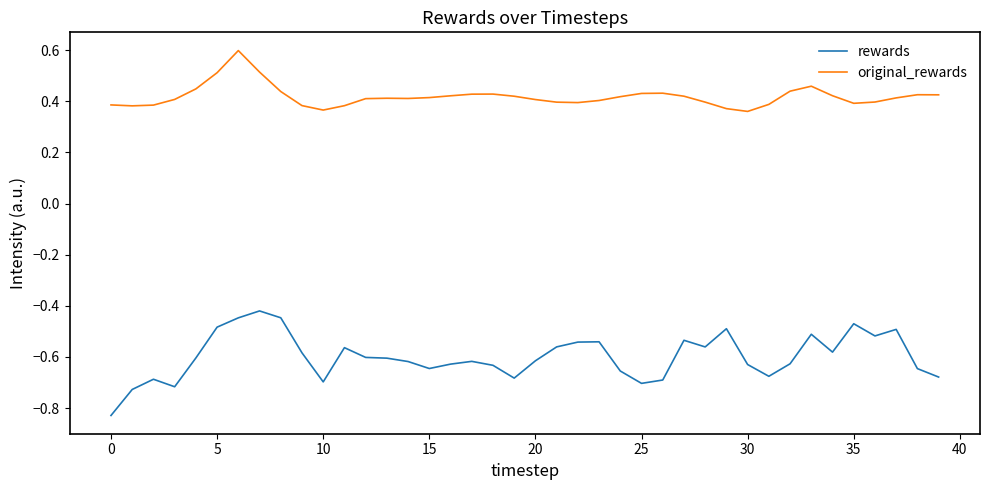

Which series has the widest spread of values?

rewards